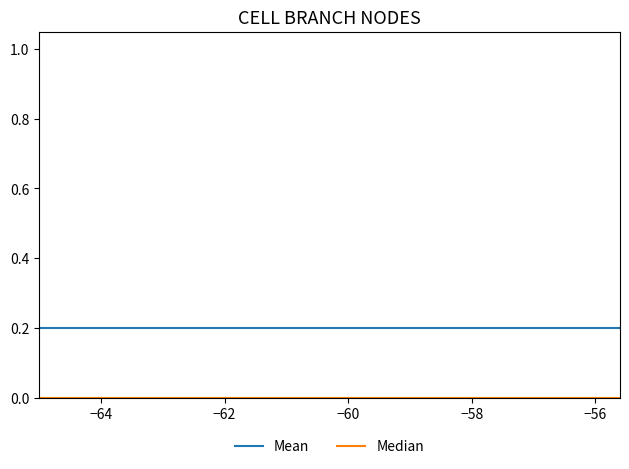

Which series has the largest total across all categories?

Mean